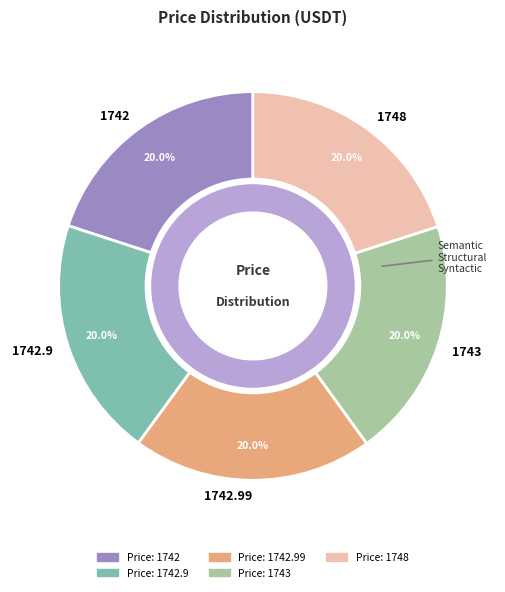

The 1742 slice represents 8% of the pie. True or false?

False